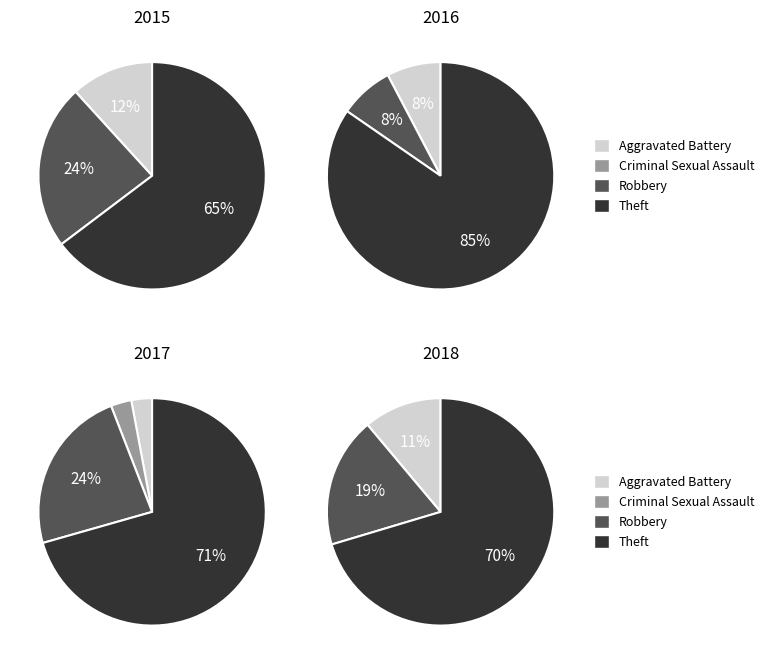

To the nearest percent, what percentage of the pie is Robbery?

24%